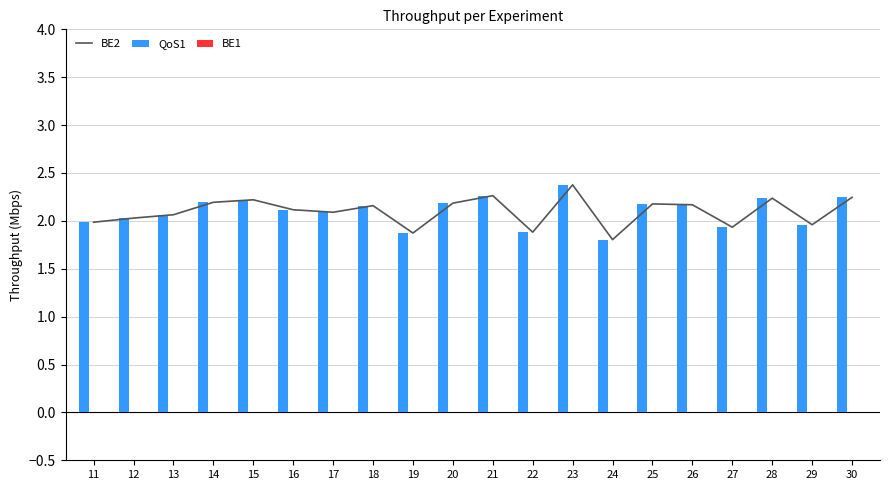

Reading right to left, extract all data points from this chart.

BE2: 2.2	2.0	2.2	1.9	2.2	2.2	1.8	2.4	1.9	2.3	2.2	1.9	2.2	2.1	2.1	2.2	2.2	2.1	2.0	2.0
QoS1: 2.2	2.0	2.2	1.9	2.2	2.2	1.8	2.4	1.9	2.3	2.2	1.9	2.2	2.1	2.1	2.2	2.2	2.1	2.0	2.0
BE1: 0.0	0.0	0.0	0.0	0.0	0.0	0.0	0.0	0.0	0.0	0.0	0.0	0.0	0.0	0.0	0.0	0.0	0.0	0.0	0.0